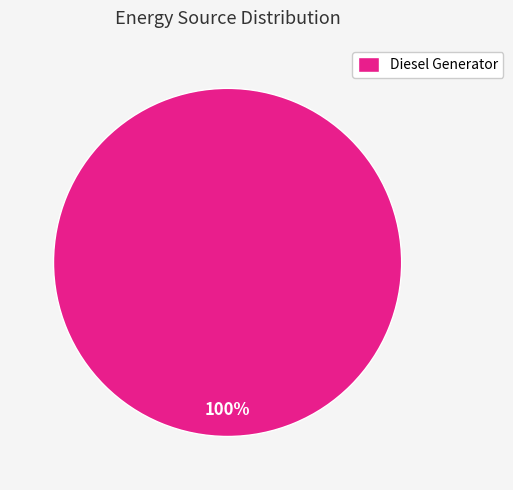

Does any single category account for the majority?

Yes